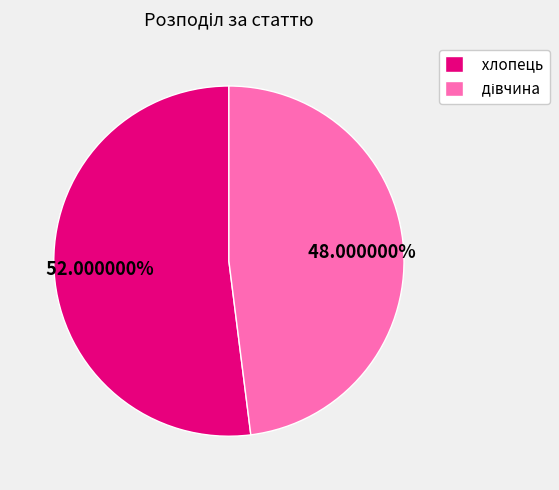

What is the majority slice?

хлопець